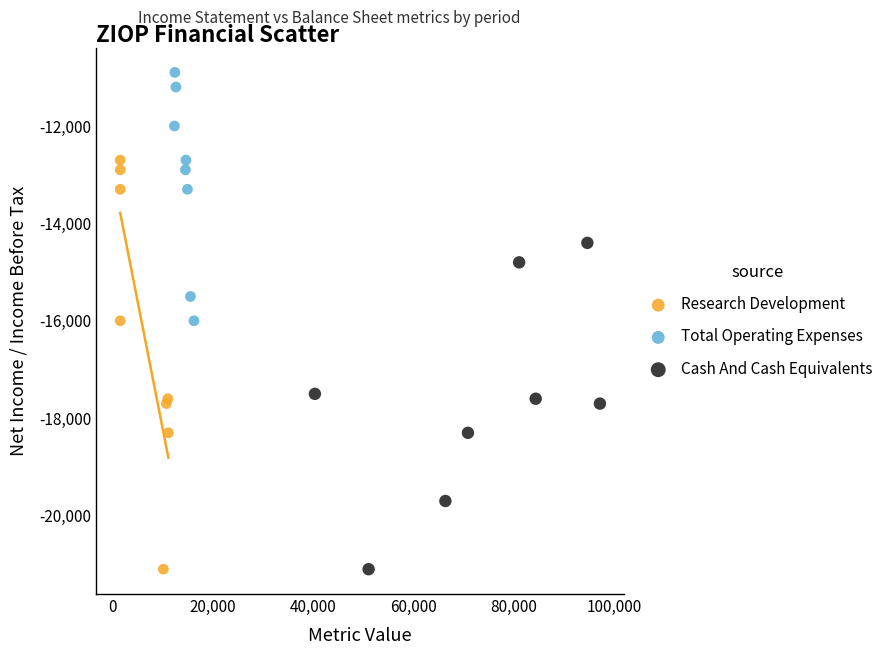

Which series has the widest spread of Y values?

Research Development